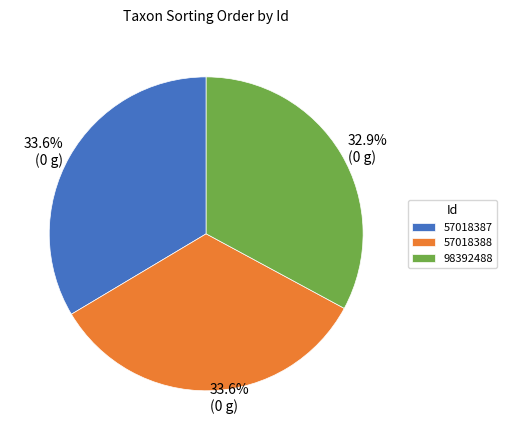

Does any single category account for the majority?

No